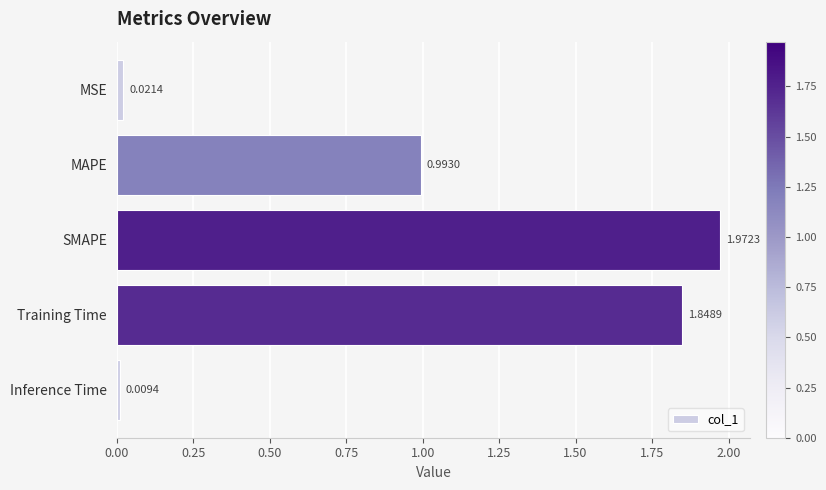

List the labels in order of value, largest first.

SMAPE, Training Time, MAPE, MSE, Inference Time